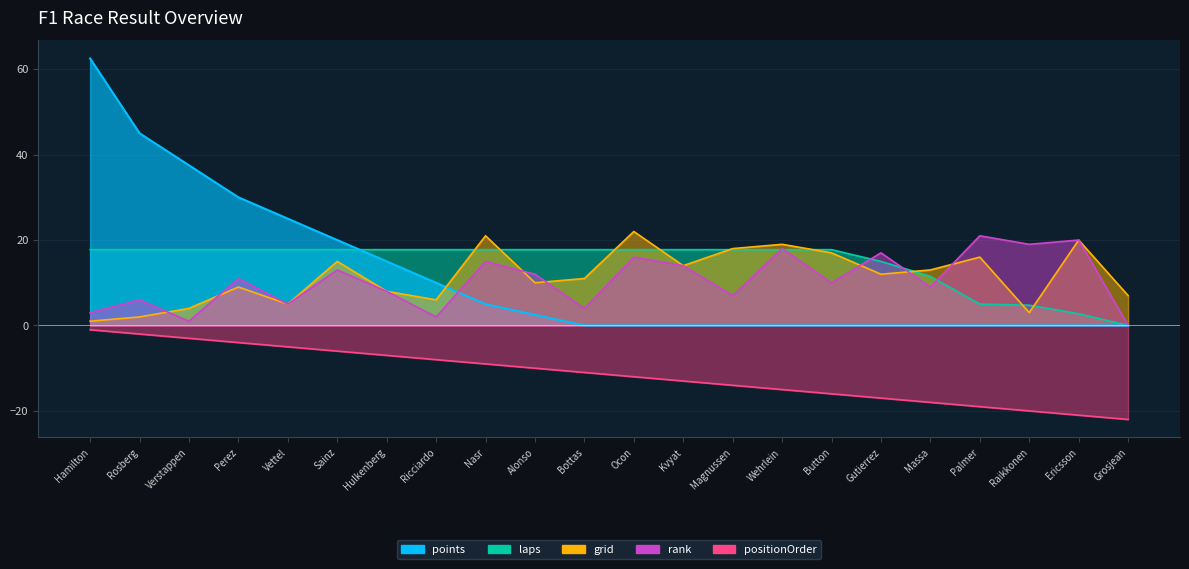

What is the label of the 13th point from the right?

Alonso